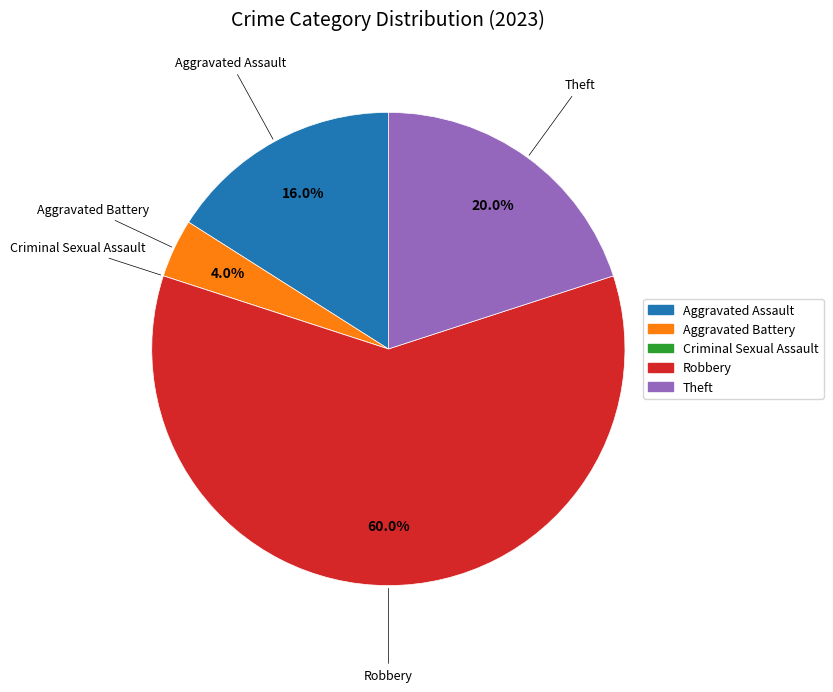

What percentage do Aggravated Battery and Theft together represent?

24.0%